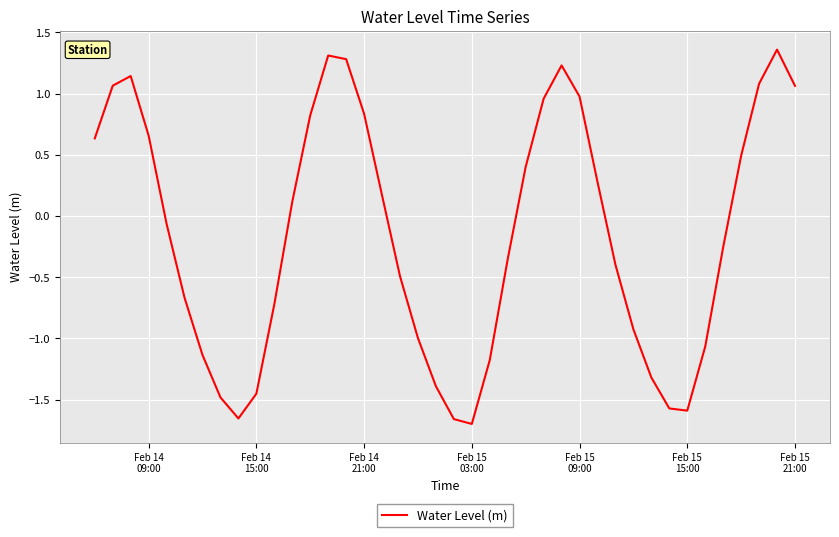

How many categories are shown in the chart?

40